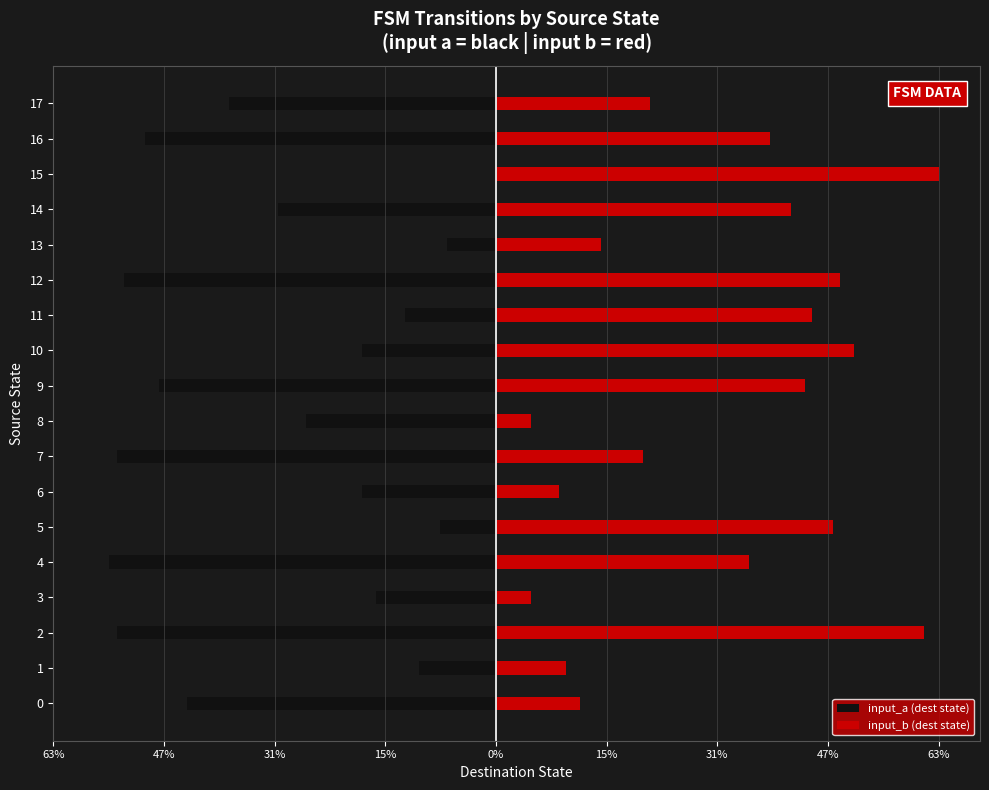

What are all the series names shown in the legend?

input_a (dest state), input_b (dest state)